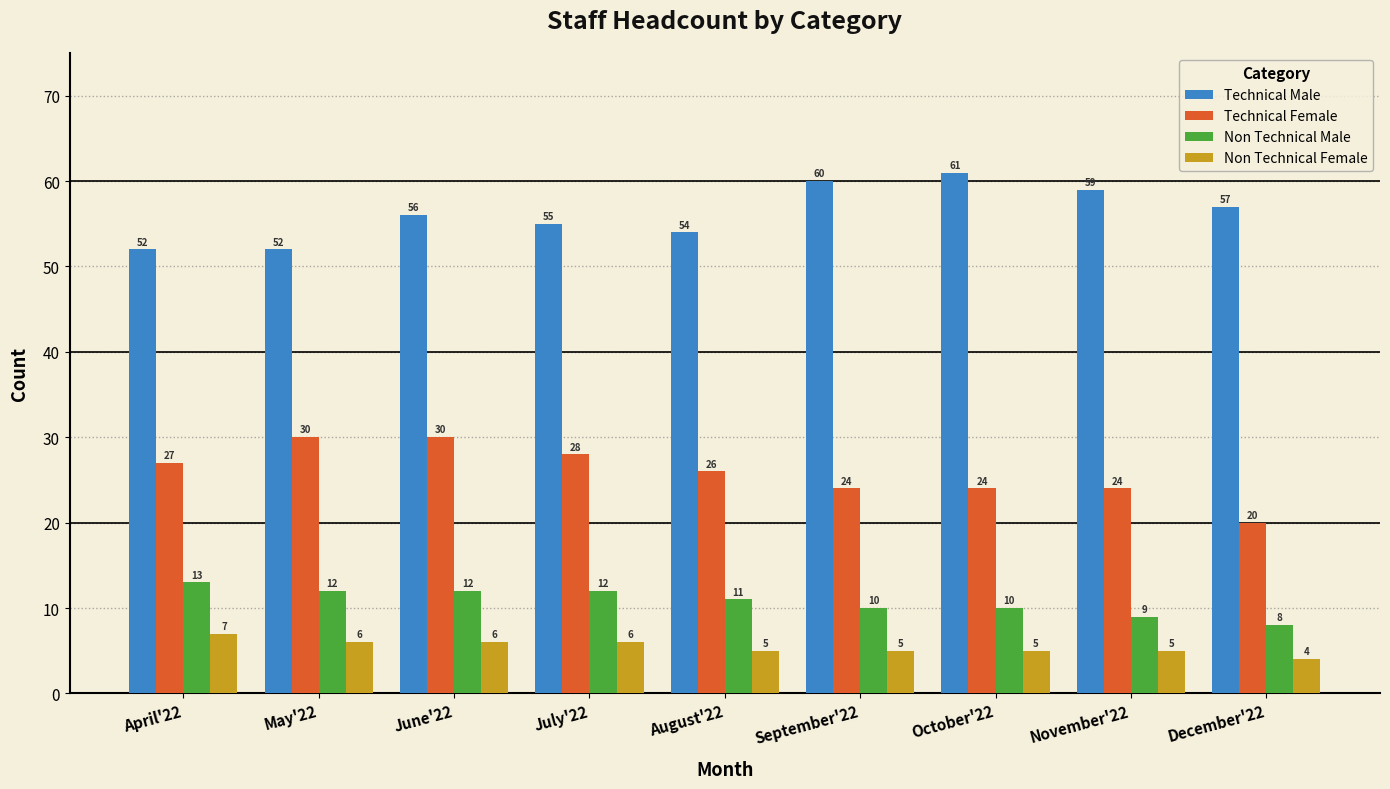

Reading left to right, extract all data points from this chart.

Technical Male: April'22=52	May'22=52	June'22=56	July'22=55	August'22=54	September'22=60	October'22=61	November'22=59	December'22=57
Technical Female: April'22=27	May'22=30	June'22=30	July'22=28	August'22=26	September'22=24	October'22=24	November'22=24	December'22=20
Non Technical Male: April'22=13	May'22=12	June'22=12	July'22=12	August'22=11	September'22=10	October'22=10	November'22=9	December'22=8
Non Technical Female: April'22=7	May'22=6	June'22=6	July'22=6	August'22=5	September'22=5	October'22=5	November'22=5	December'22=4